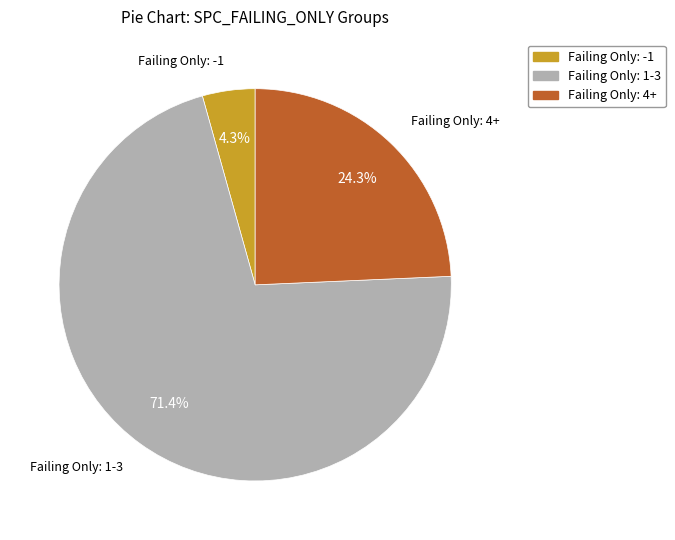

Is there any slice that represents more than half of the pie?

Yes